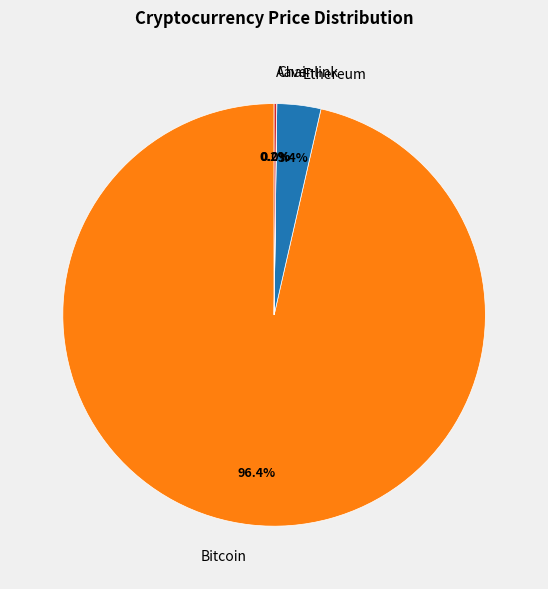

To the nearest percent, what portion does Bitcoin represent?

96%